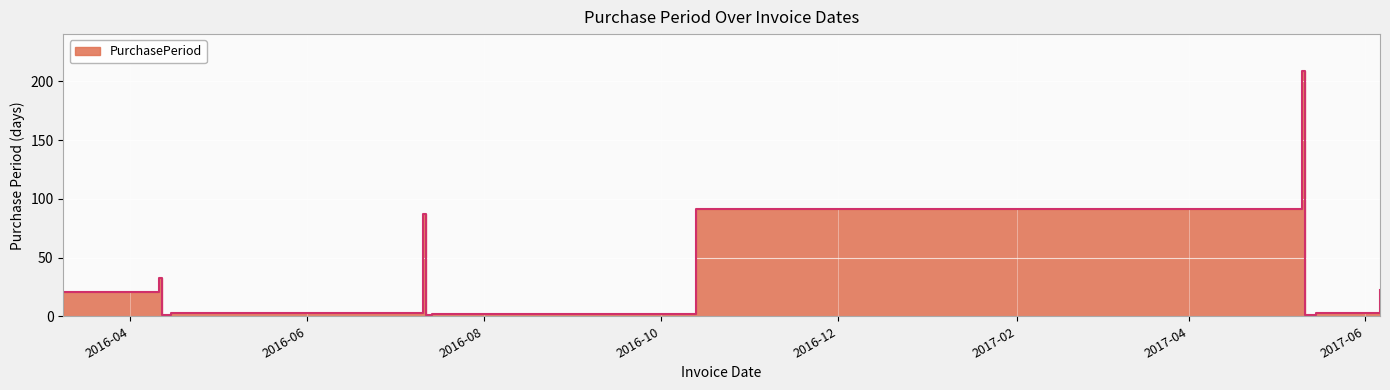

Rank the categories by value from lowest to highest.

2016-04-12, 2016-07-12, 2017-05-11, 2017-05-12, 2016-07-14, 2016-04-15, 2017-05-15, 2016-03-09, 2017-06-06, 2016-04-11, 2016-07-11, 2016-10-13, 2017-05-10